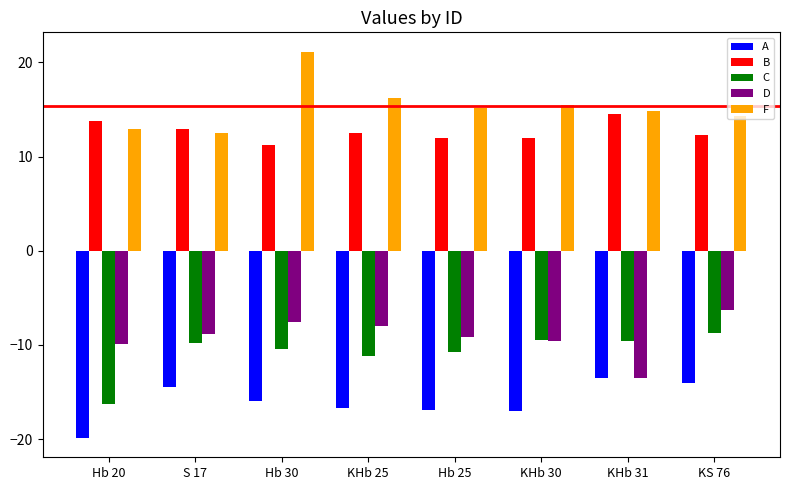

At Hb 25, list the series in order from smallest to largest.

A, C, D, B, F